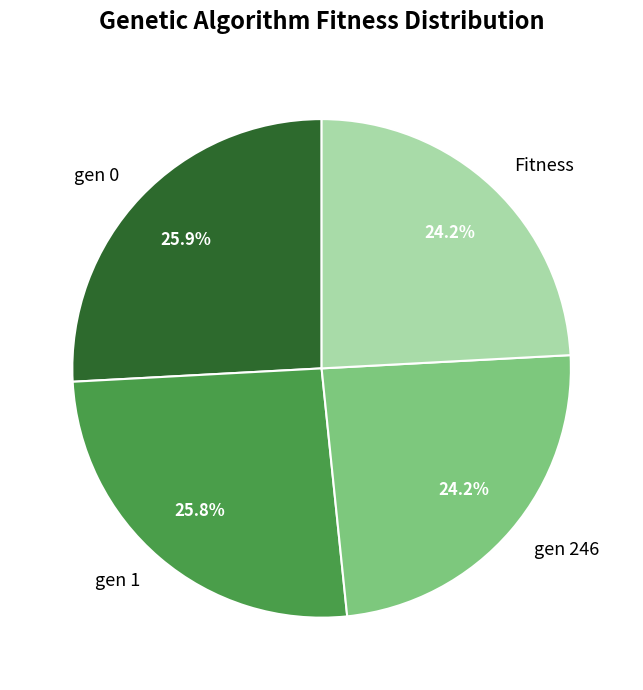

To the nearest percent, what is the difference between the largest and smallest slice percentages?

2%